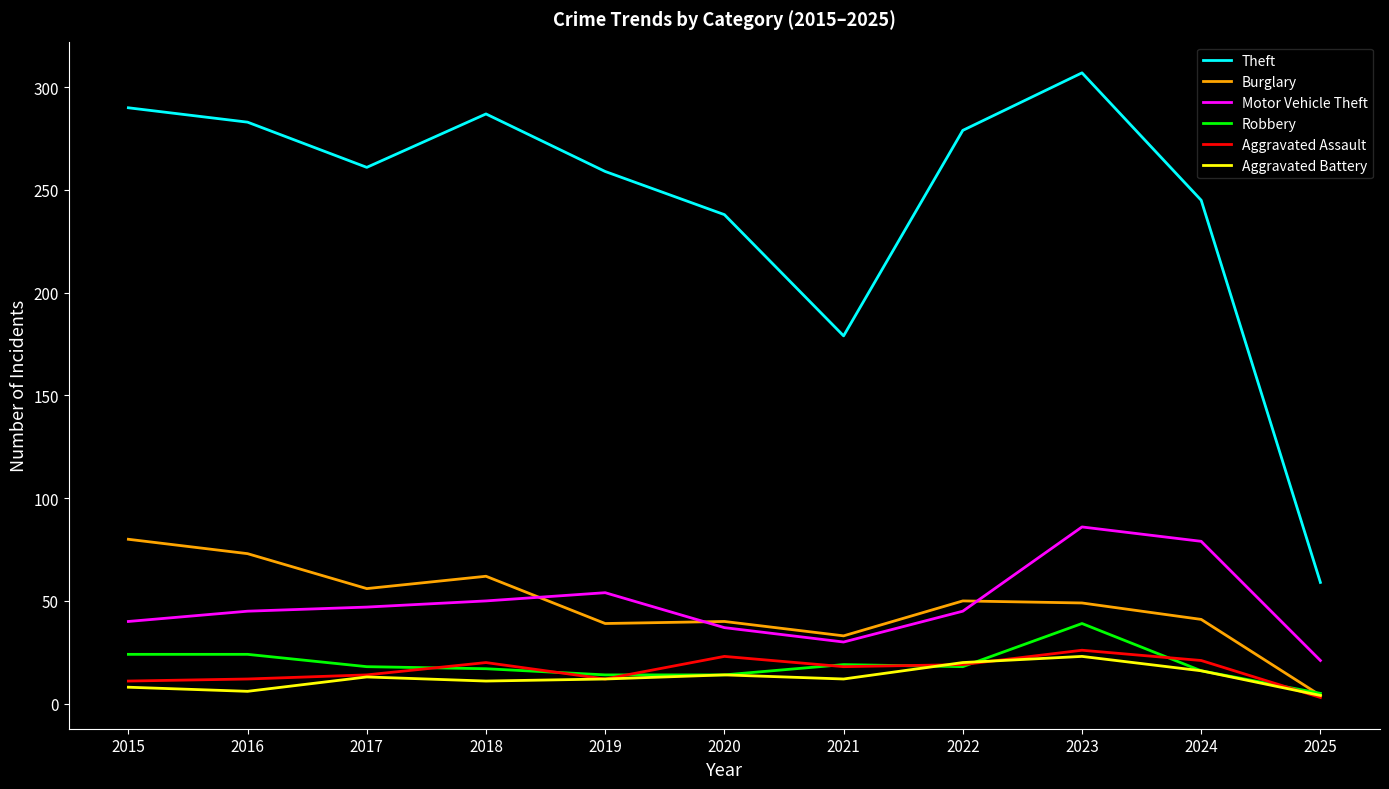

Which category has the lowest value in the Motor Vehicle Theft series?

2025